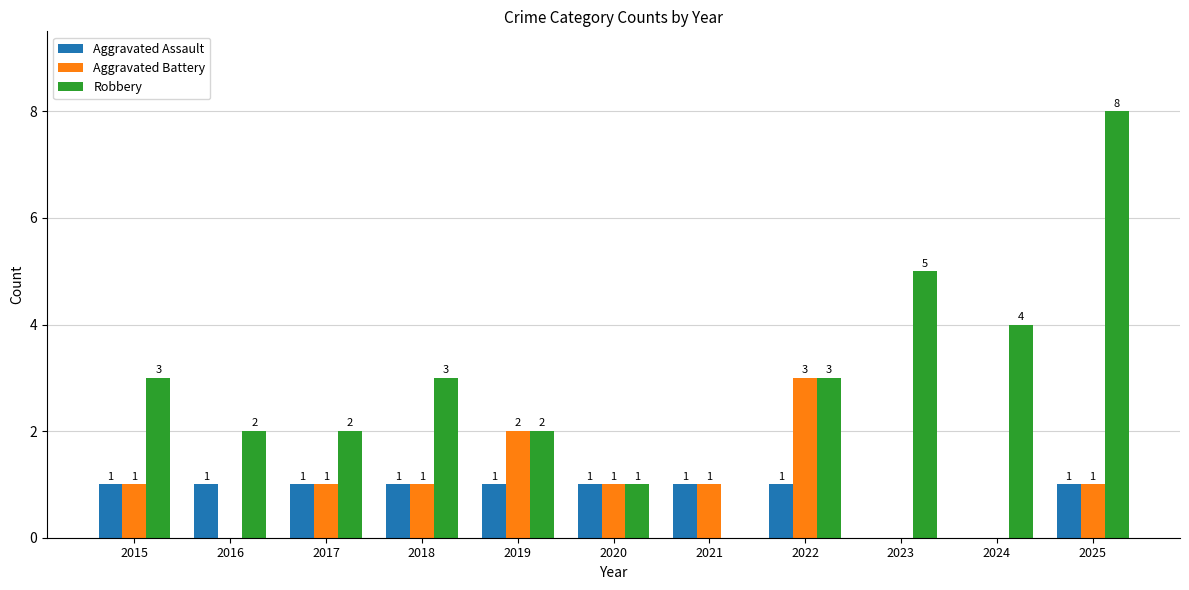

Is it true that Robbery equals 1 at 2020?

True